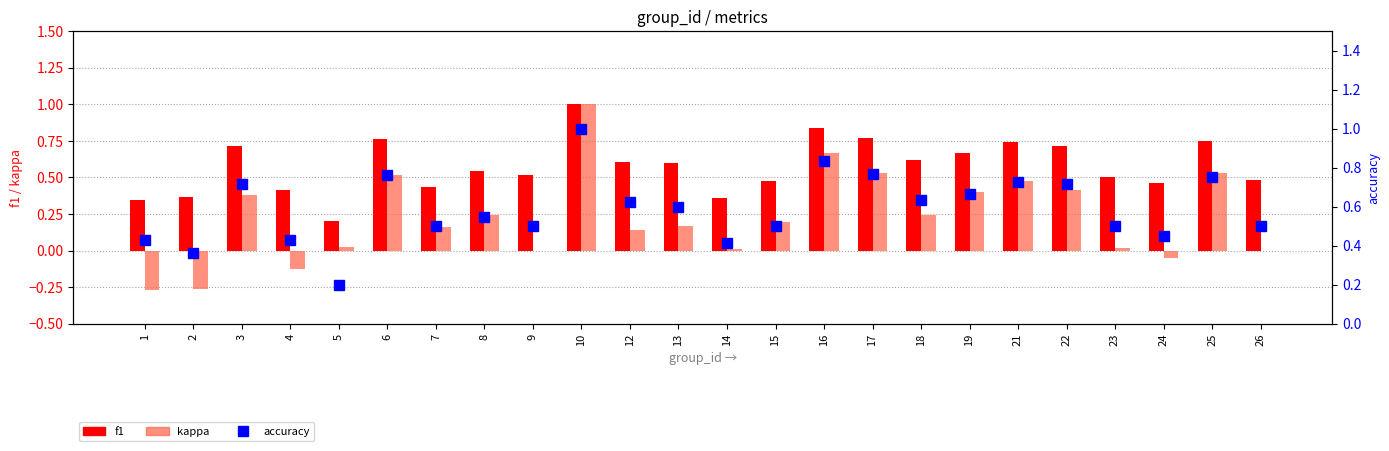

How many groups of bars are there?

24